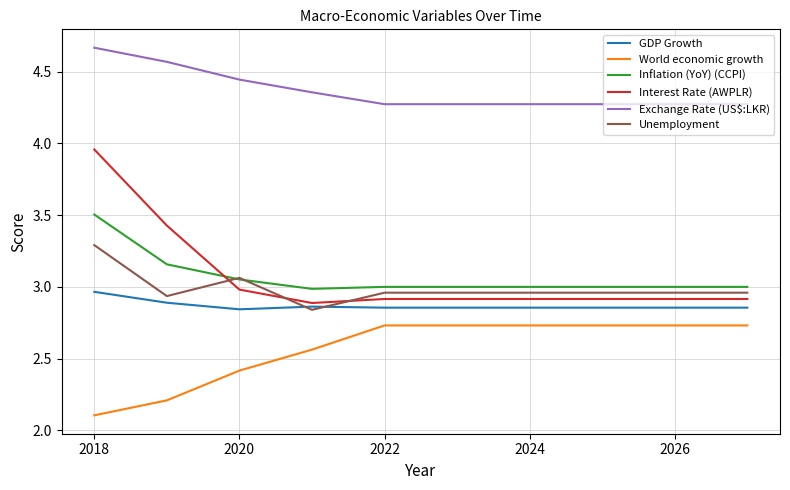

What is the lowest value of the World economic growth series?

2.1